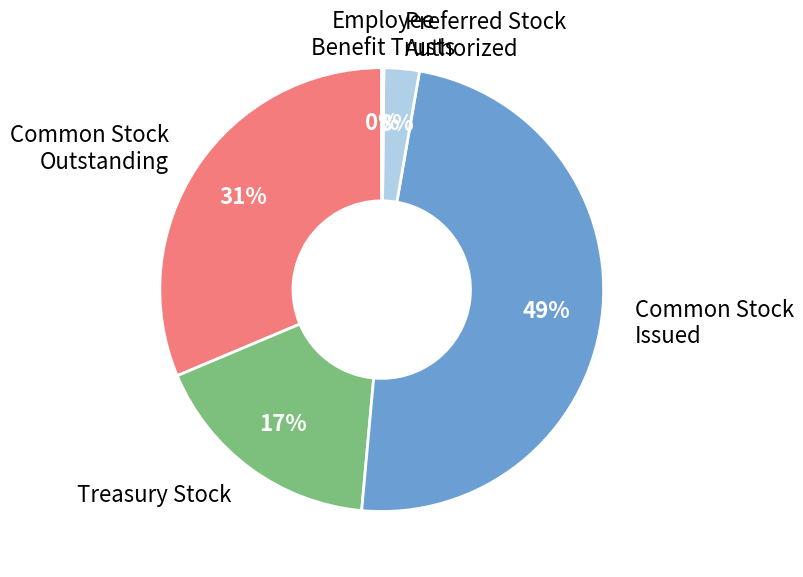

Is there a majority slice in this chart?

No